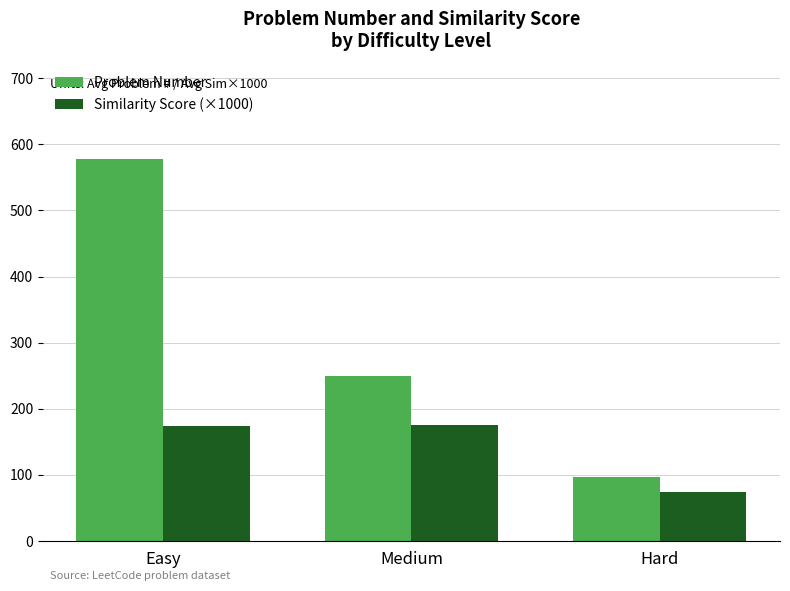

The value of Similarity Score (×1000) at Hard is 31.6. True or false?

False